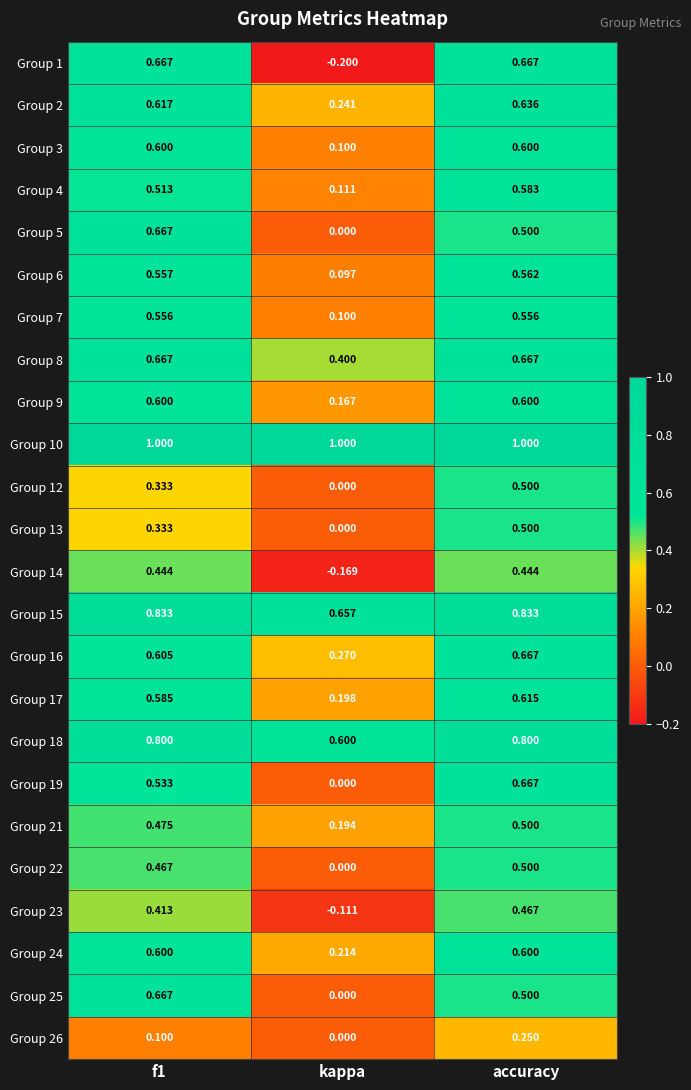

Which label corresponds to the smallest value in the chart?

kappa